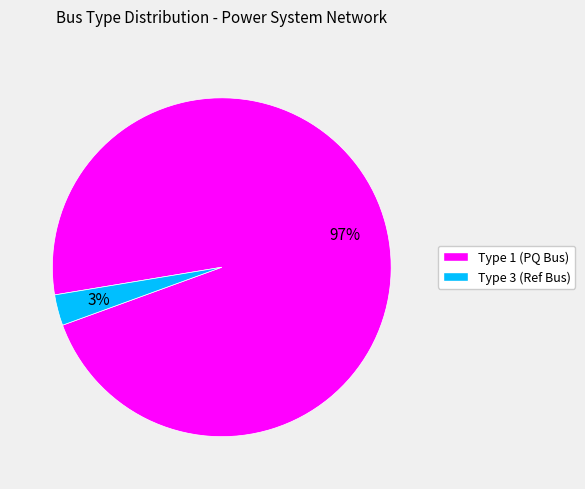

To the nearest percent, what is the average slice percentage?

50%